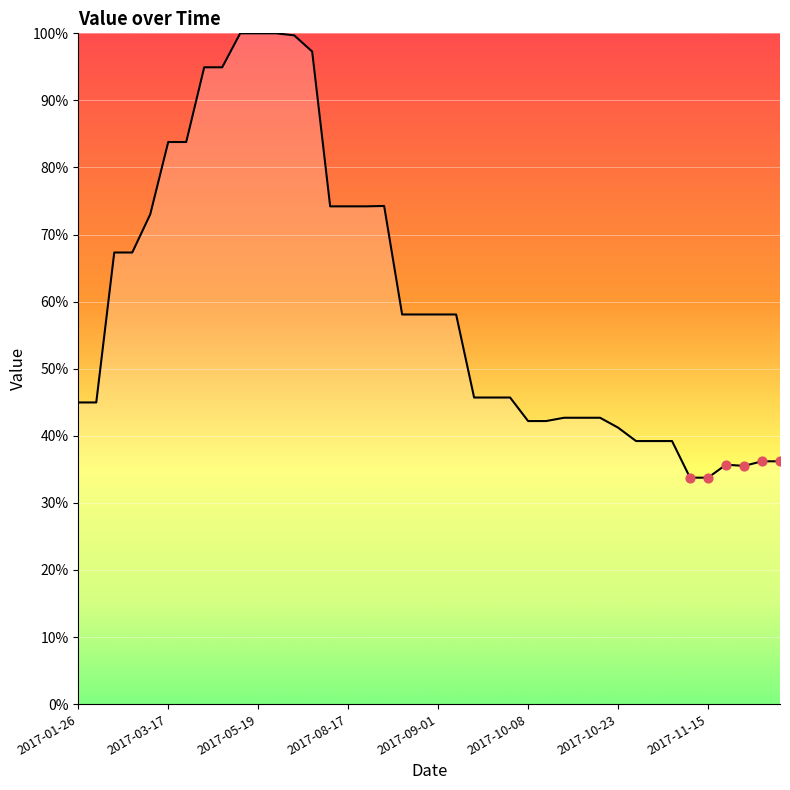

What is the maximum value shown in the chart?

100.0